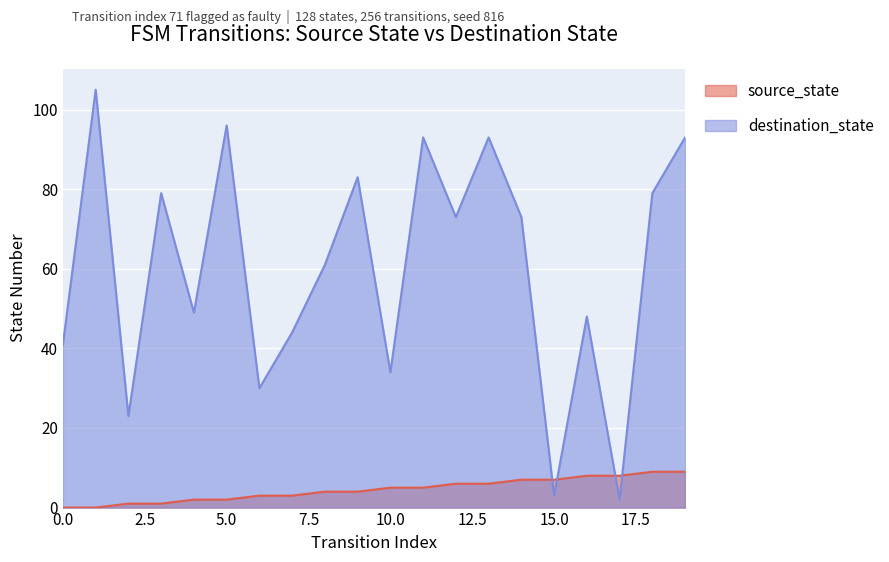

True or false: source_state and destination_state intersect in this chart.

True